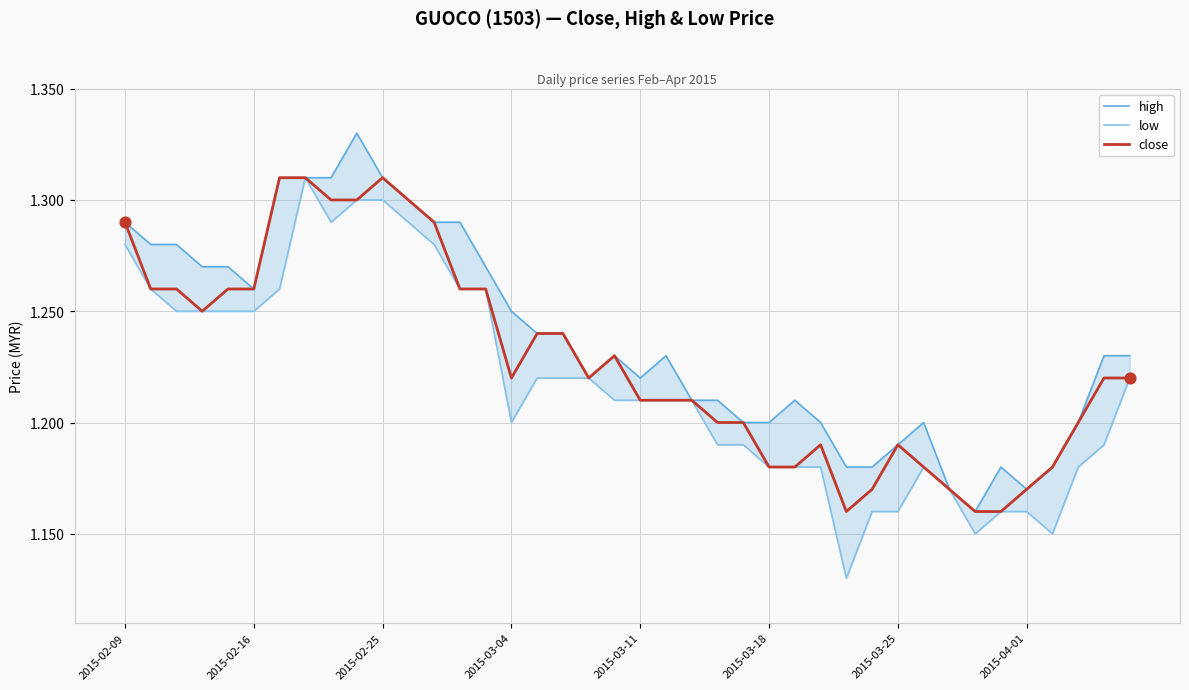

Which series has the largest total across all categories?

high